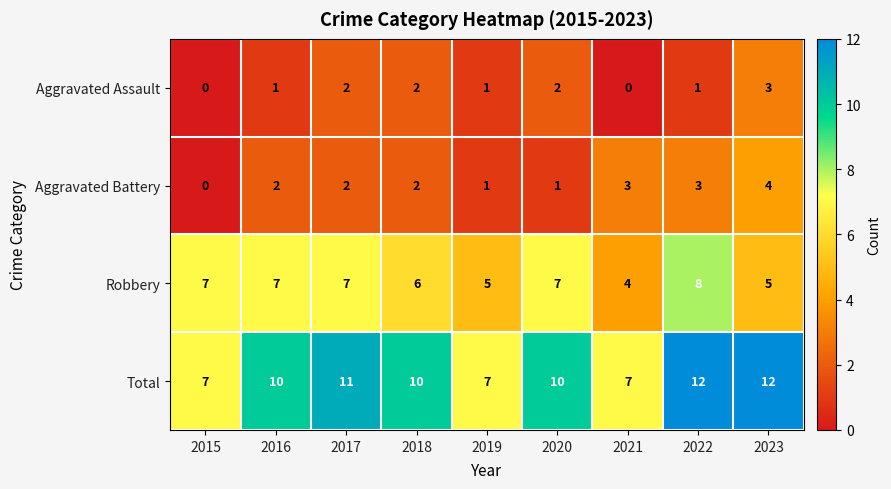

True or false: Robbery has a value of 11 at 2020.

False